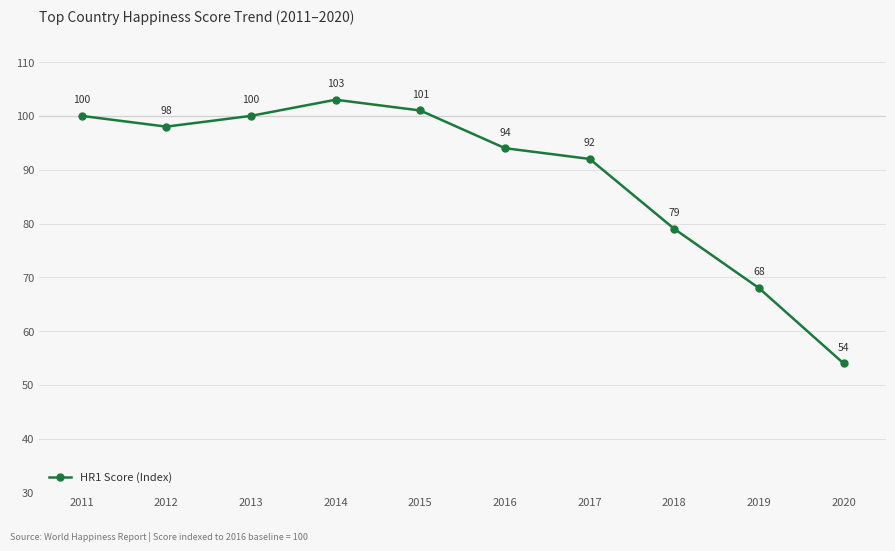

Approximately how many times larger is the value at 2016 compared to 2018?

1.2